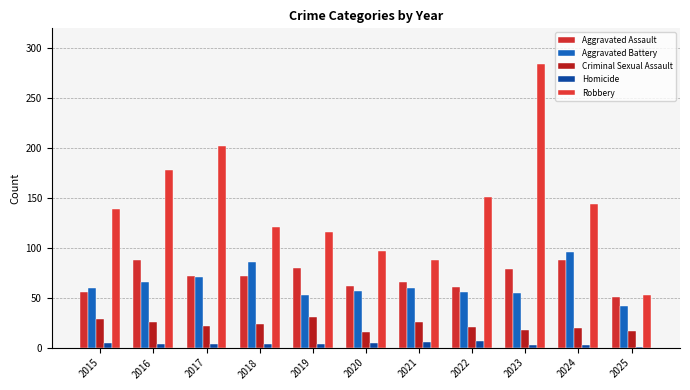

At how many categories does at least one series exceed 265?

1